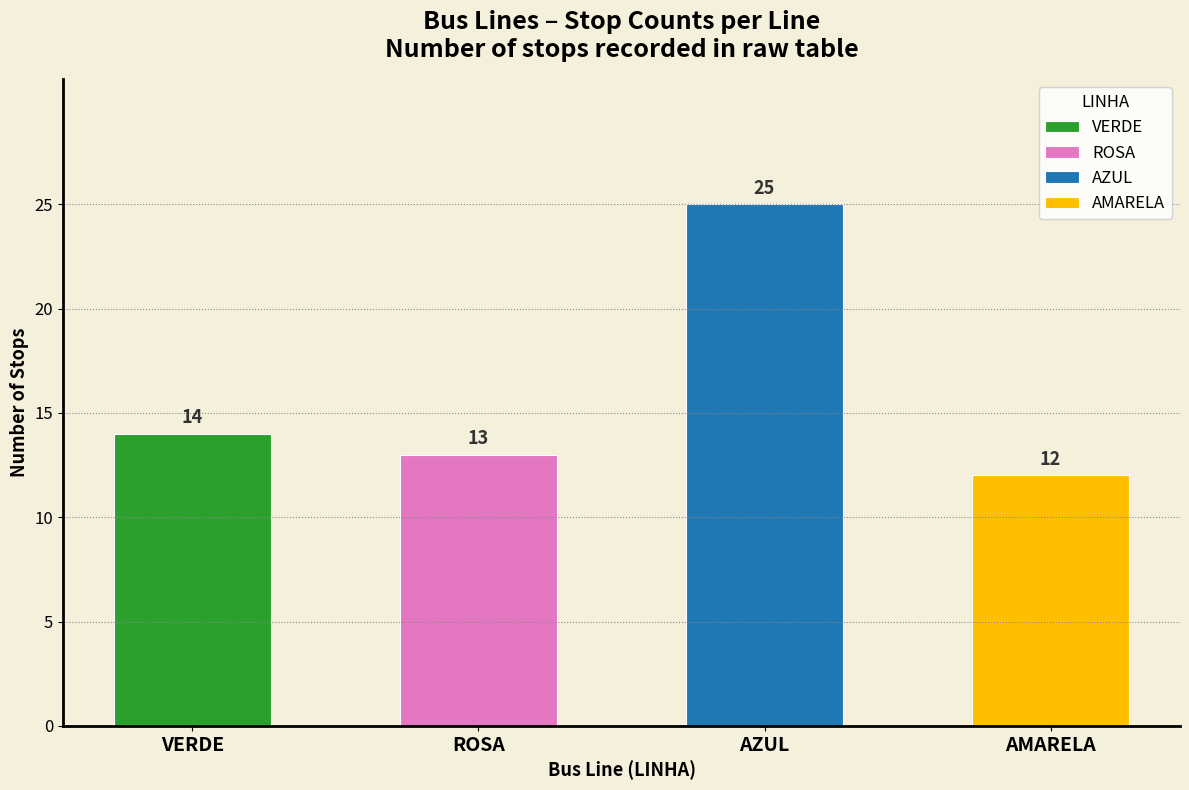

At 4, list the series in order from smallest to largest.

AMARELA, ROSA, VERDE, AZUL